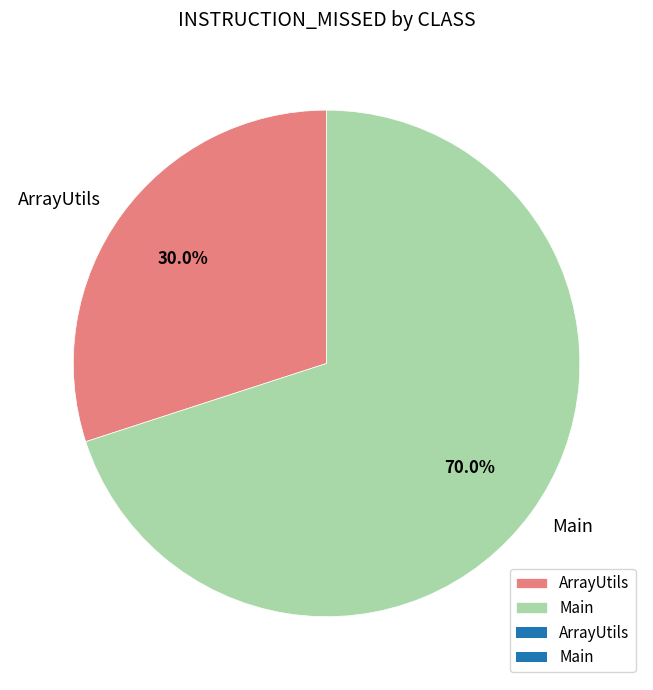

Which slice is the smallest?

ArrayUtils